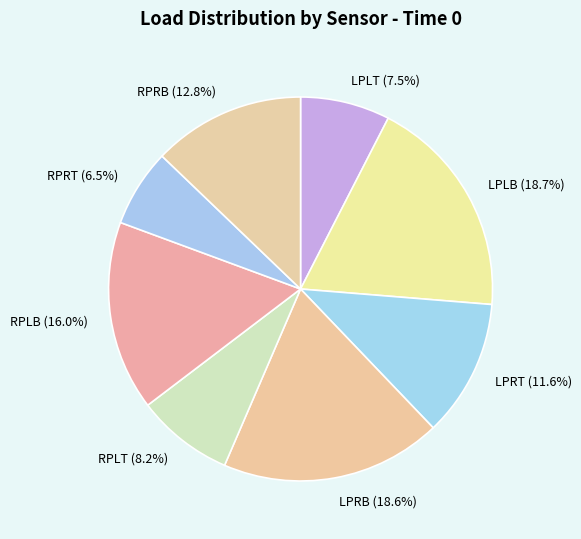

To the nearest percent, what portion does RPLB represent?

16%